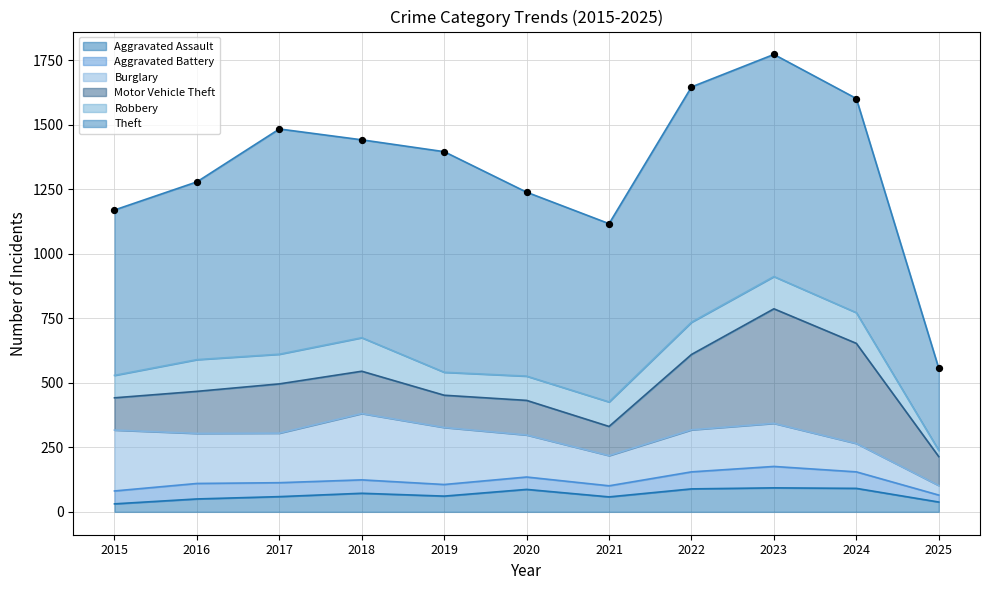

Which series reaches the maximum Y coordinate?

Theft